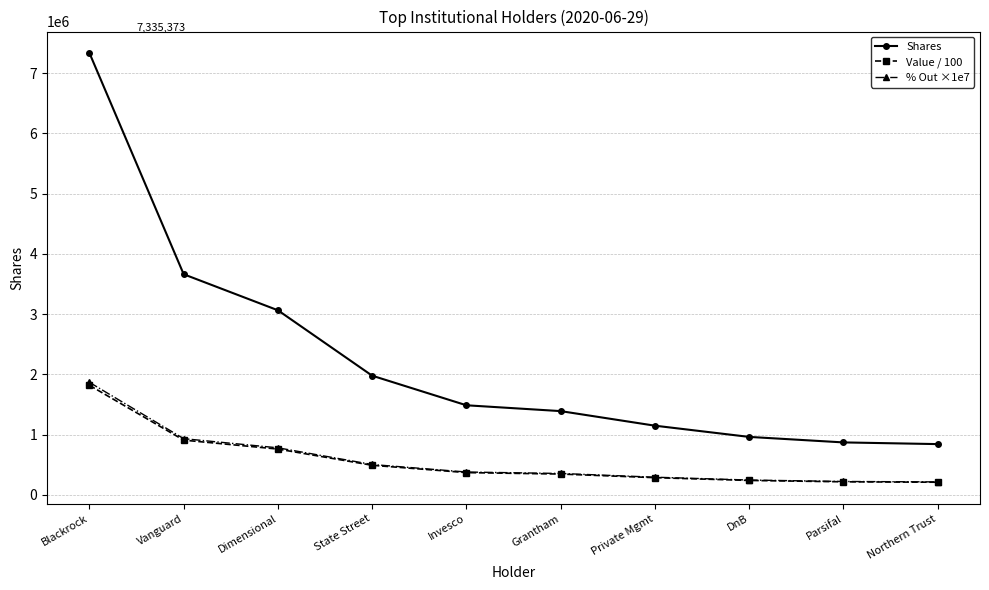

Count the number of categories in the chart.

10